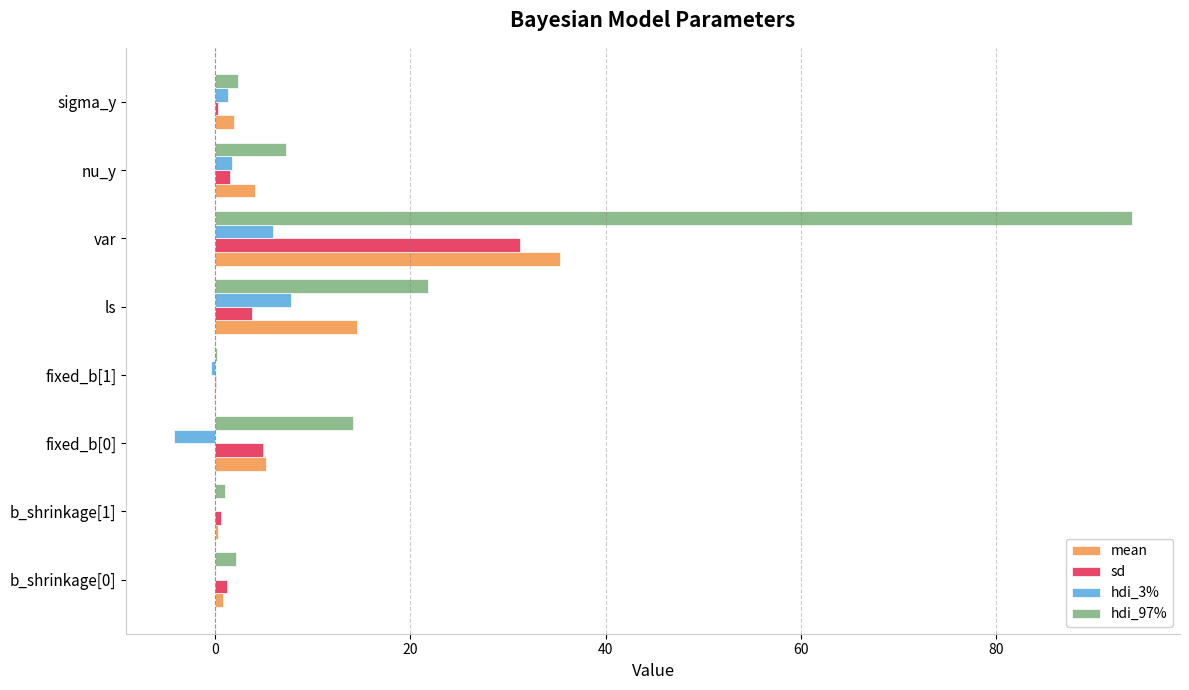

What is the maximum value shown in the chart?

93.9